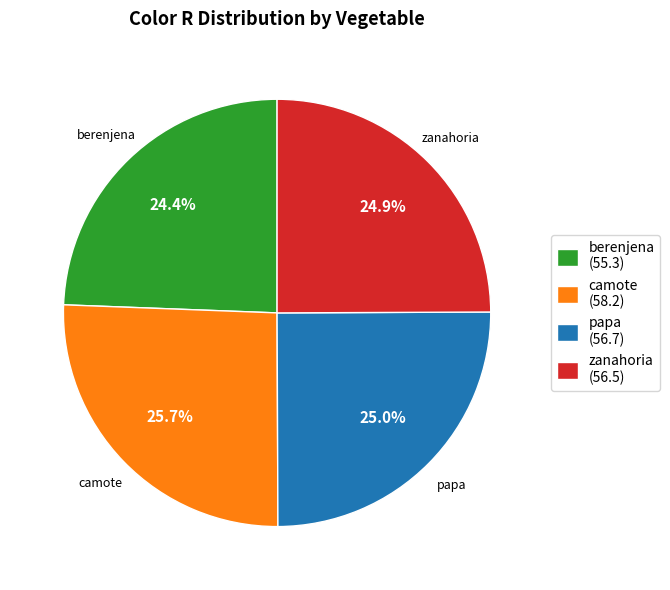

To the nearest percent, what portion does zanahoria represent?

25%